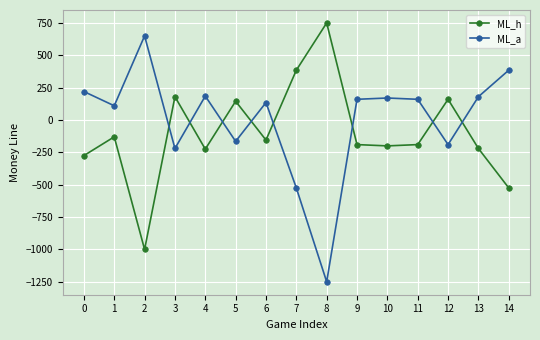

Which category has the highest value in the ML_h series?

8